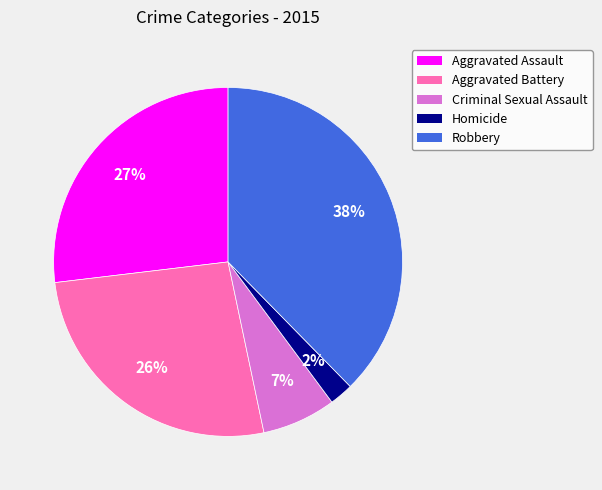

Which category has the biggest portion of the pie?

Robbery